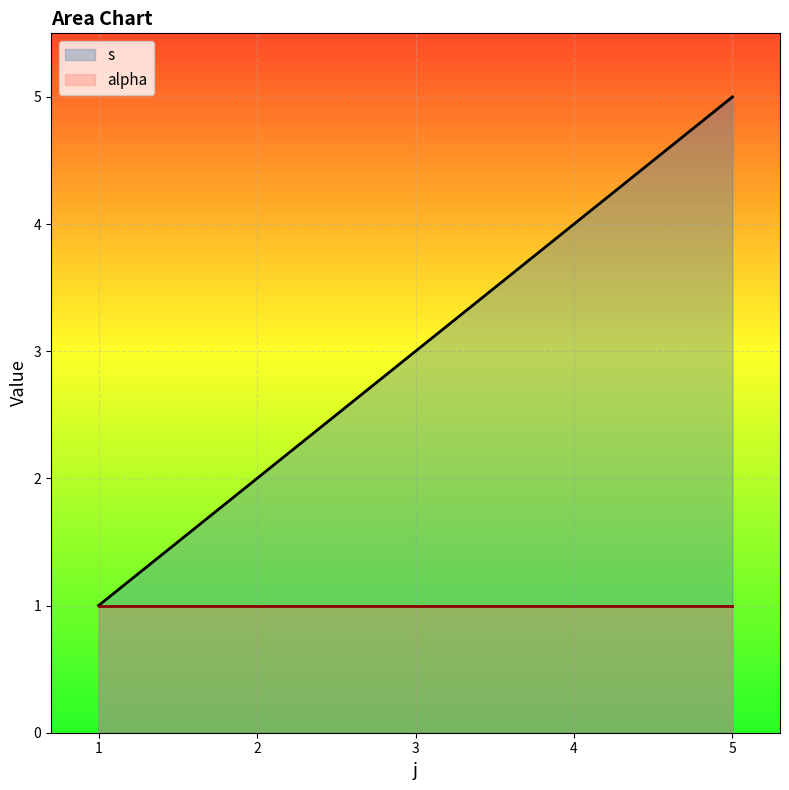

True or false: there are more than 1 points higher than both neighbors.

False